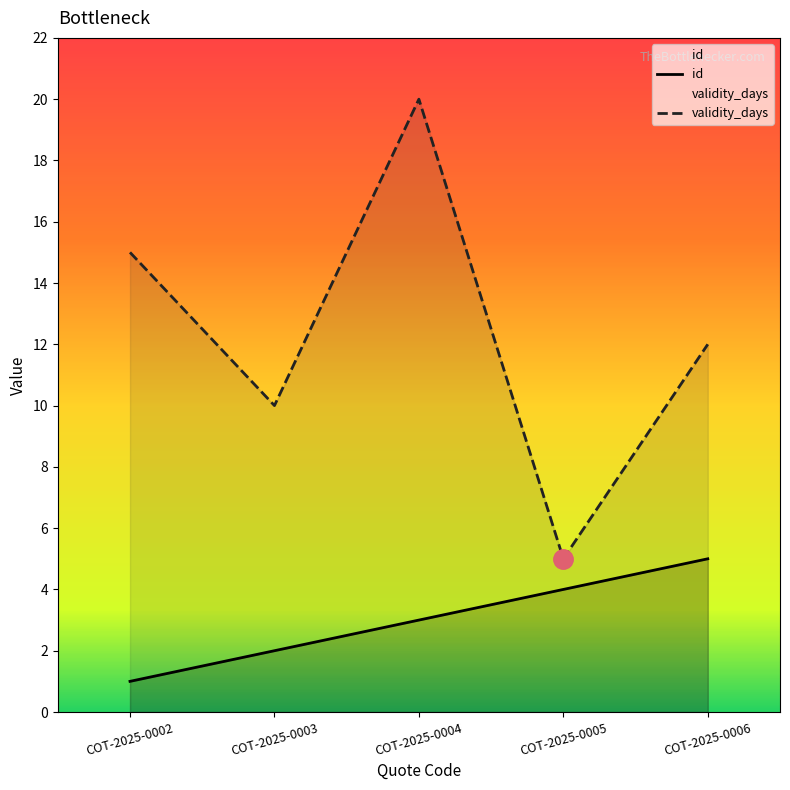

List the series in order of their overall mean, lowest first.

id, validity_days